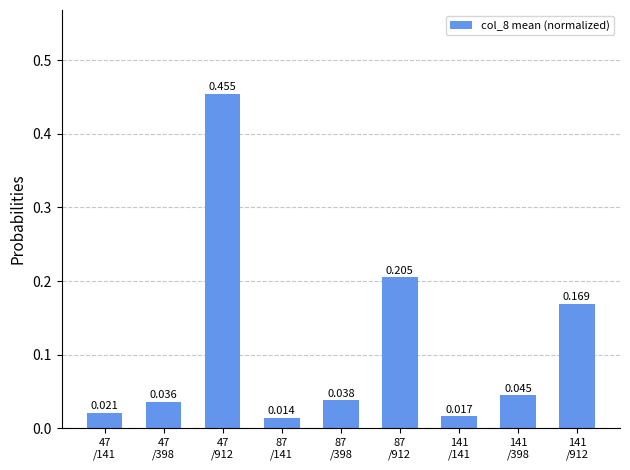

Rank the categories by value from highest to lowest.

47
/912, 87
/912, 141
/912, 141
/398, 87
/398, 47
/398, 47
/141, 141
/141, 87
/141